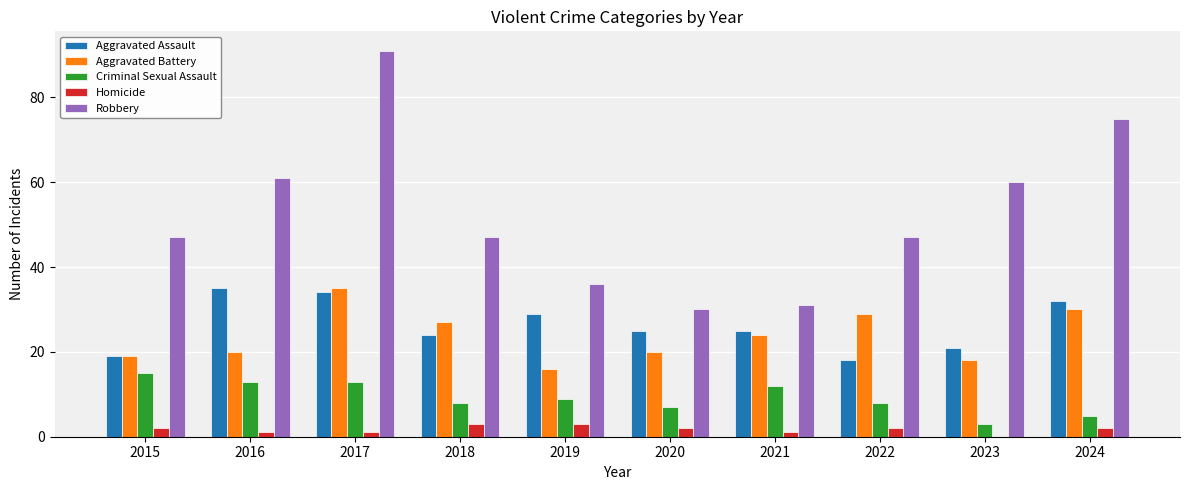

What is the highest value of the Homicide series?

3